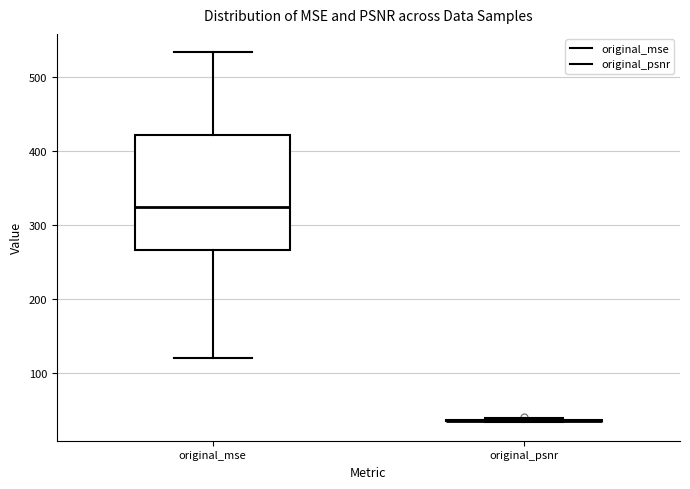

Reading left to right, transcribe this box plot: for each box, give where its median line is, the range the box spans, and where its two whiskers end, as read against the y-axis. The values are not printed on the chart, so give them approximately, as read against the axis.

original_mse: median 330, box 270 to 420, whiskers 120 to 530
original_psnr: box collapsed to a line at 40, whiskers 30 to 40